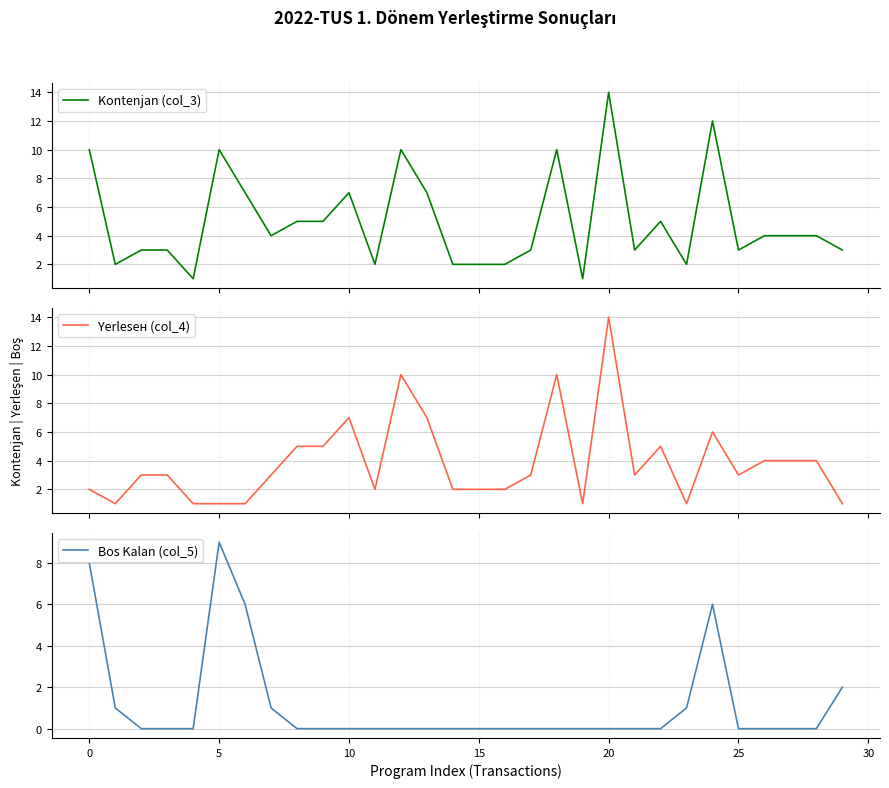

Read the Kontenjan (col_3) value at 13, to the nearest 10.

10